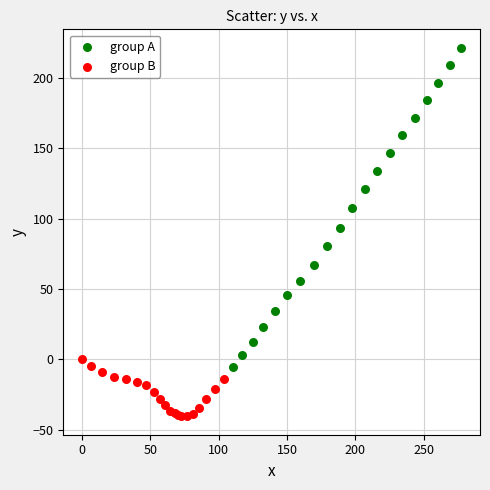

Which series has the largest Y range (max minus min)?

group A